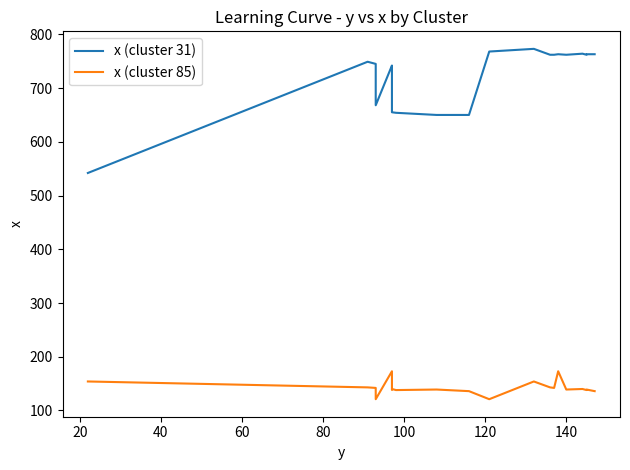

What is the difference between the maximum and second lowest values in the x (cluster 85) series?

52